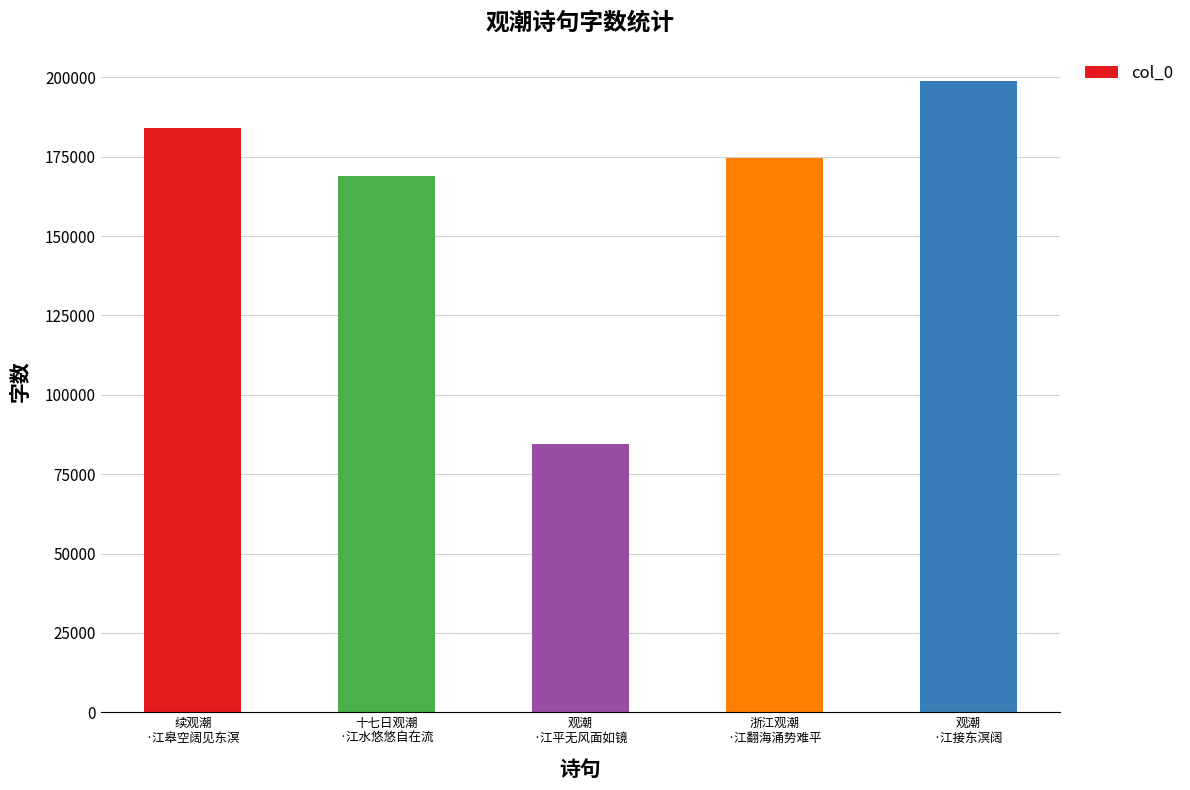

How many bars are there in total?

5